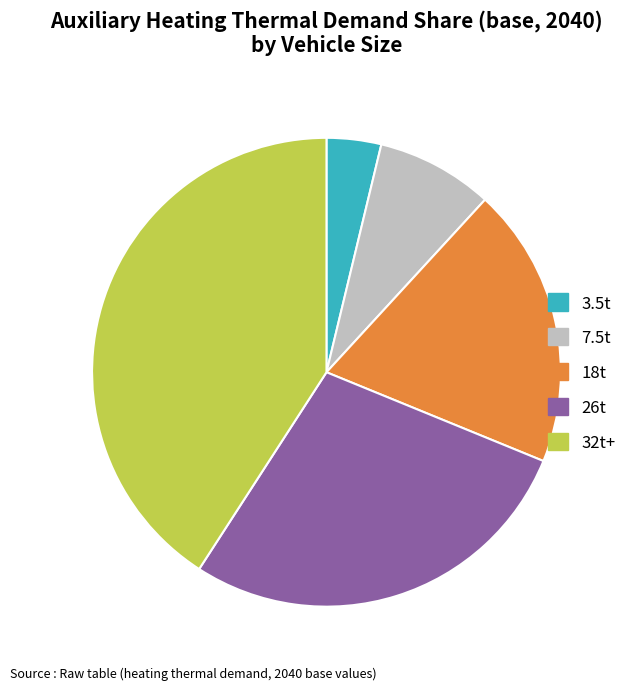

Rank the categories by value from lowest to highest.

3.5t, 7.5t, 18t, 26t, 32t+